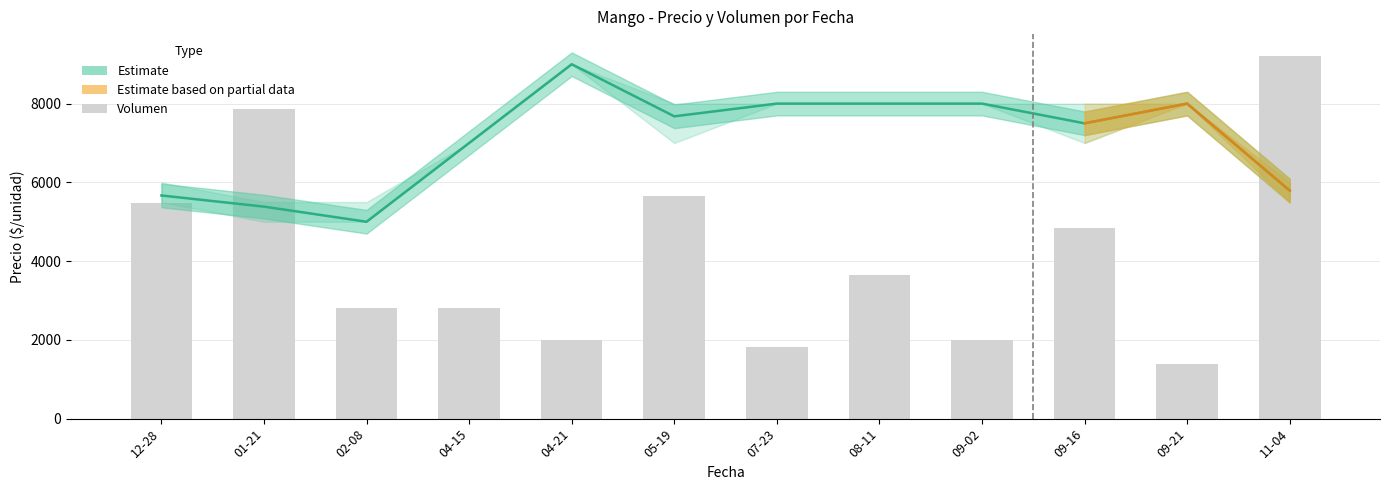

What is the greatest value displayed?

9000